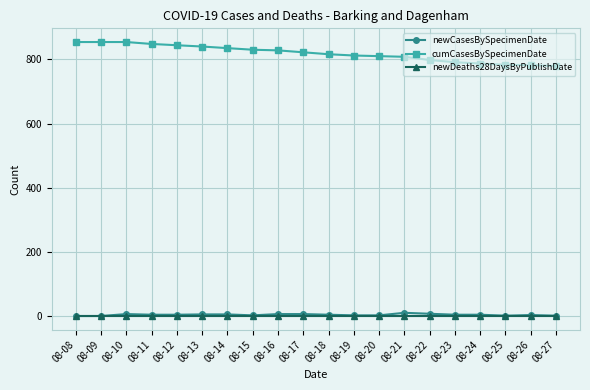

Which series has the largest range (max minus min)?

cumCasesBySpecimenDate